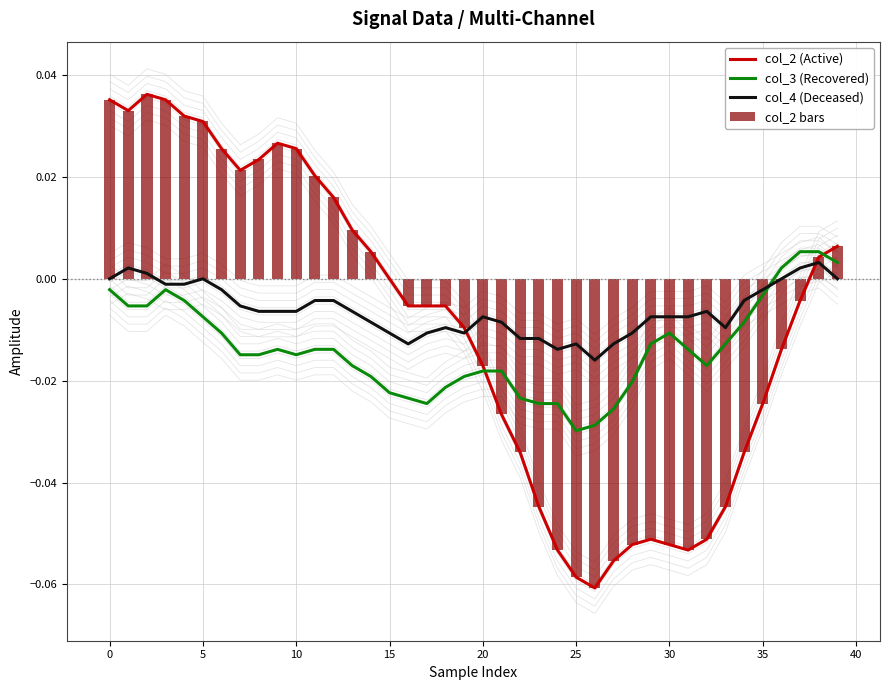

Between 25 and 16, which series saw the biggest shift?

col_2 (Active)